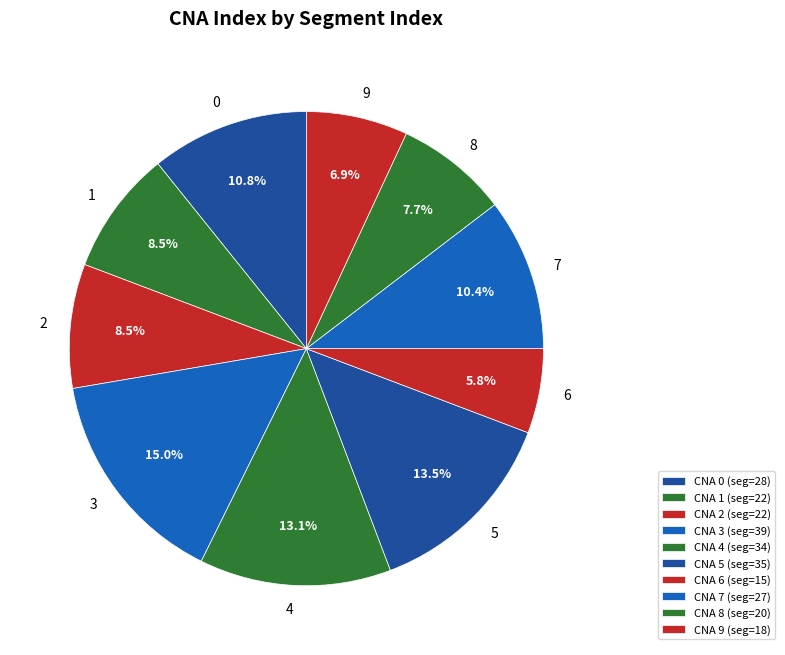

To the nearest percent, what is the average slice percentage?

10%